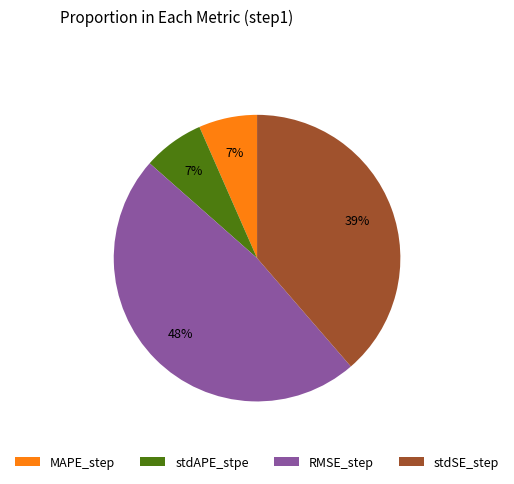

Does stdAPE_stpe represent more than half of the total?

No